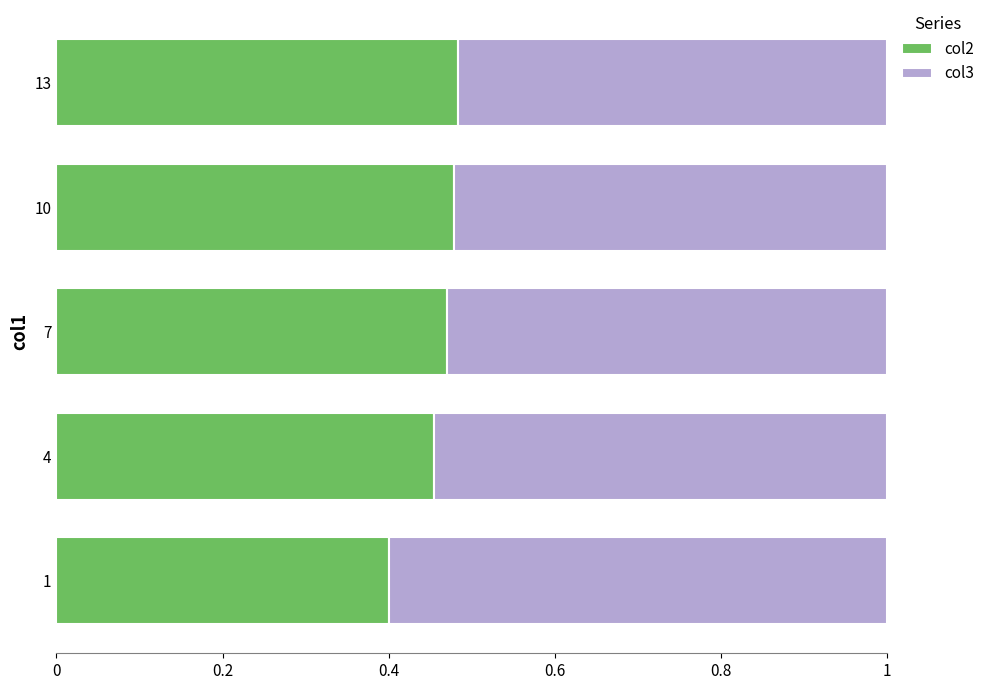

What is the total value across all series at 13?

1.0